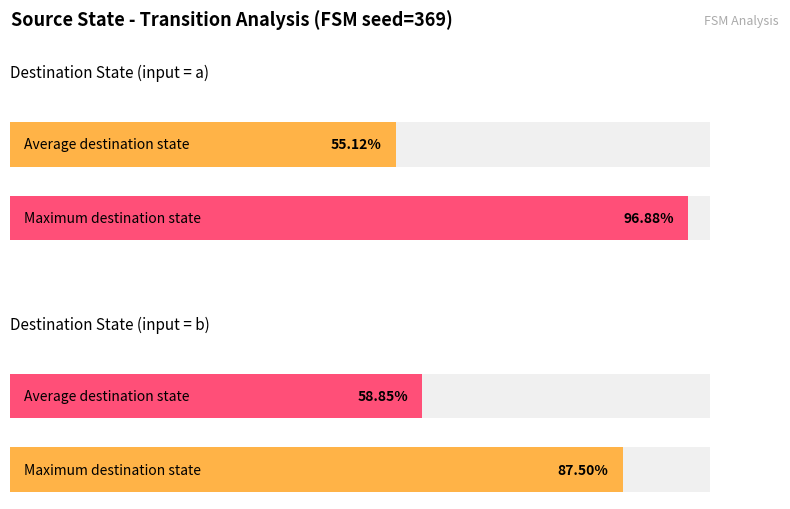

Which series has the widest spread of values?

destination_state_a